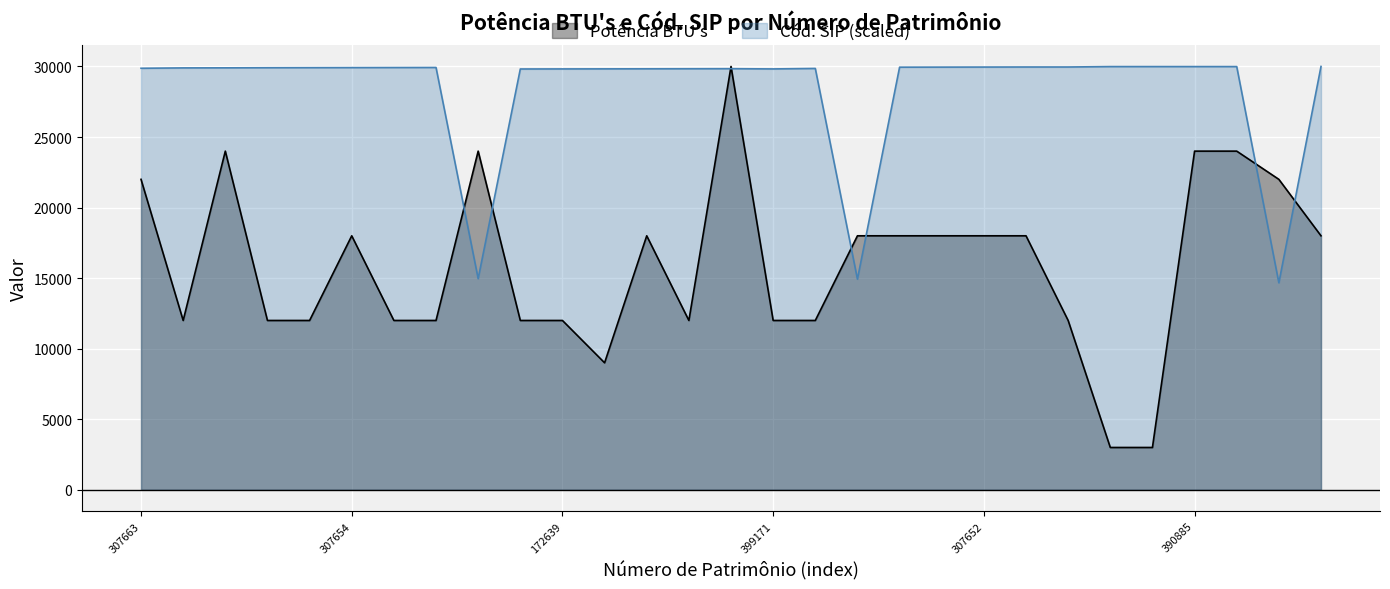

Where do Cód. SIP and Potência BTU's first cross each other?

397454 and 207383